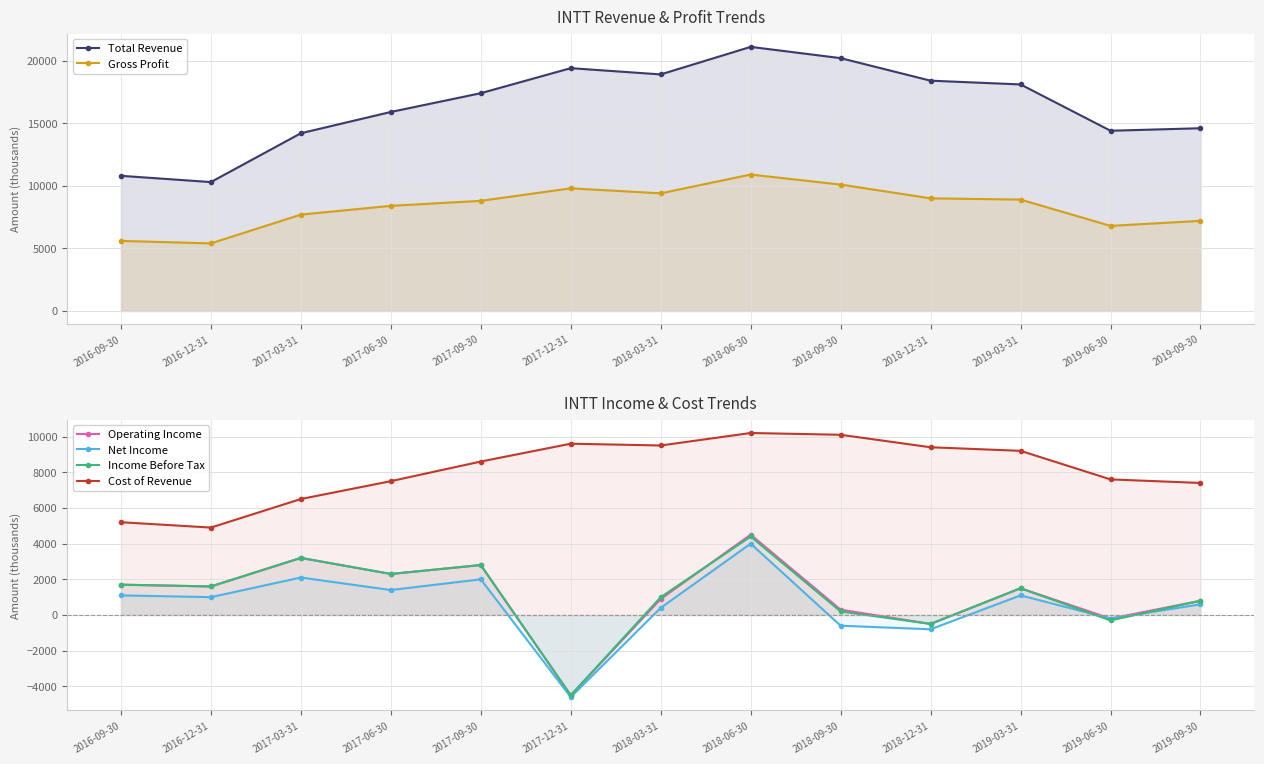

At 2019-03-31, list the series in order from smallest to largest.

Net Income, Operating Income, Income Before Tax, Gross Profit, Cost of Revenue, Total Revenue